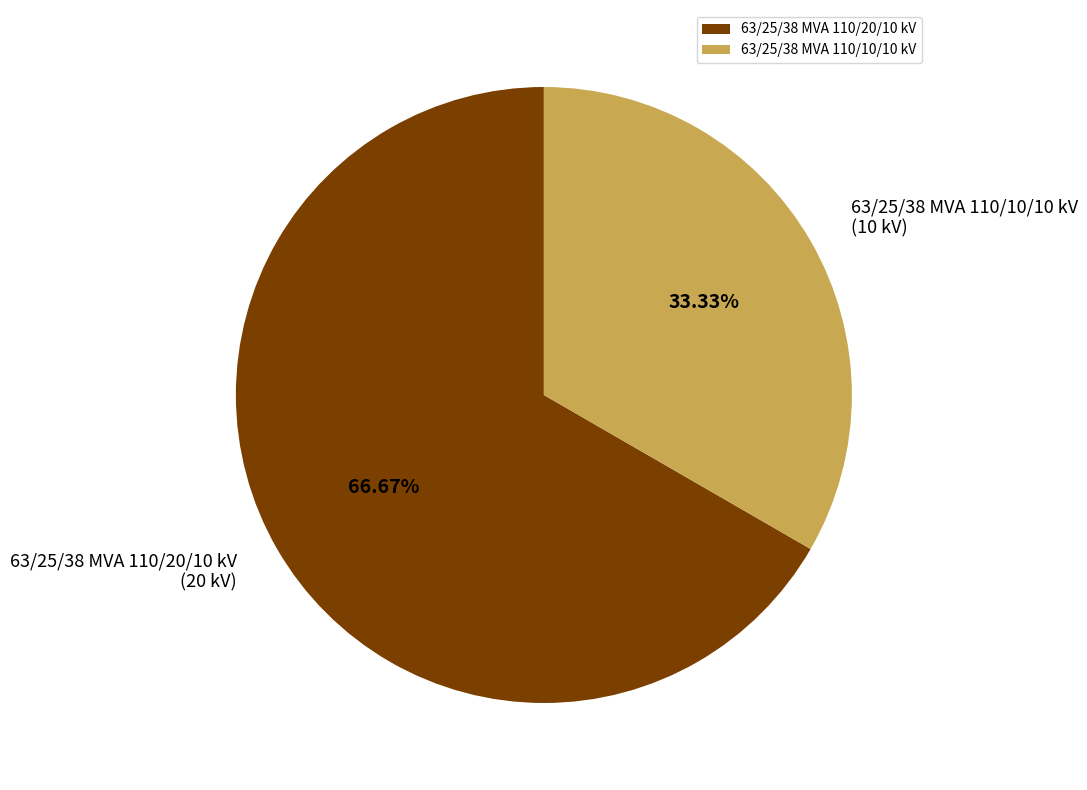

To the nearest percent, what portion does 63/25/38 MVA 110/10/10 kV represent?

33%